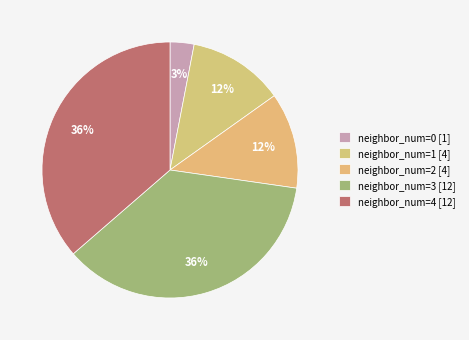

Is there any slice that represents more than half of the pie?

No